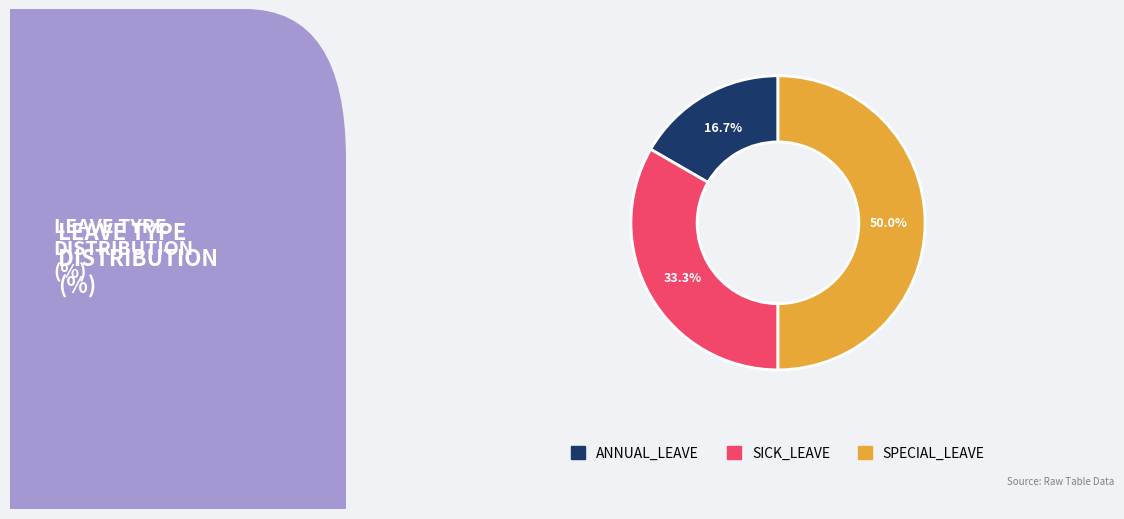

Does SICK_LEAVE represent more than half of the total?

No